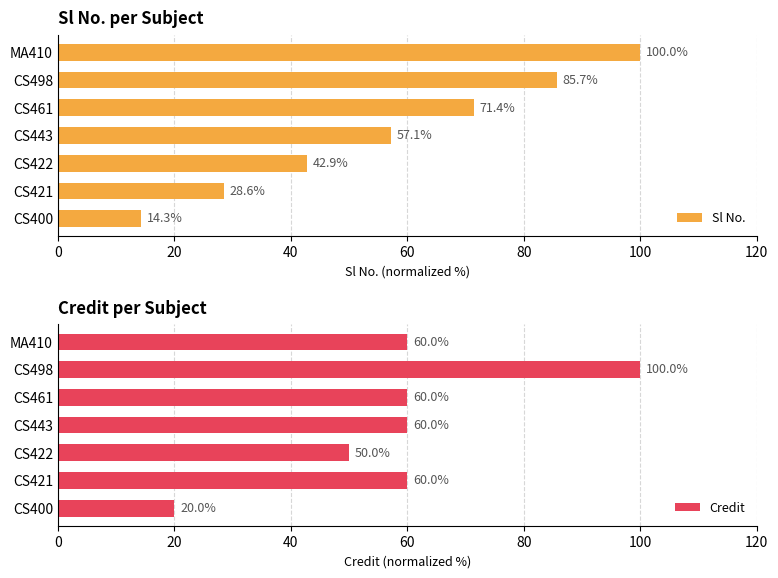

The value of Sl No. at CS421 is 28.6. True or false?

True